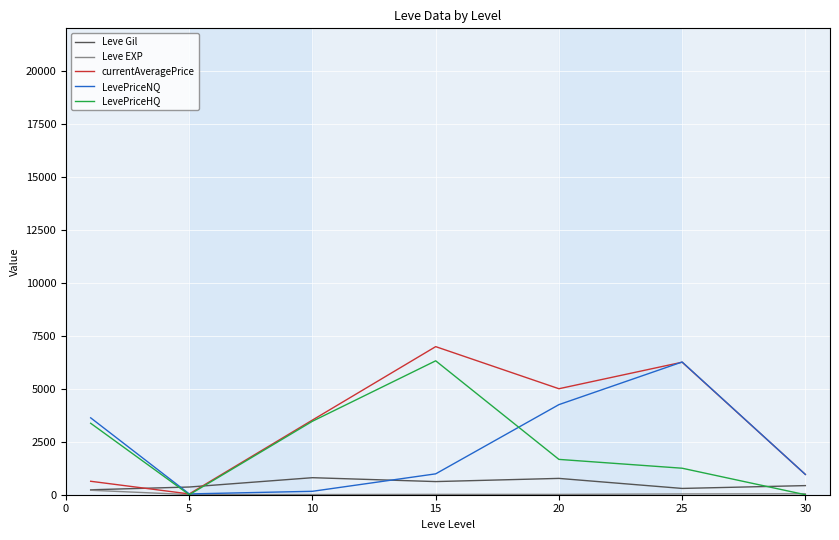

True or false: LevePriceNQ and Leve Gil intersect in this chart.

True